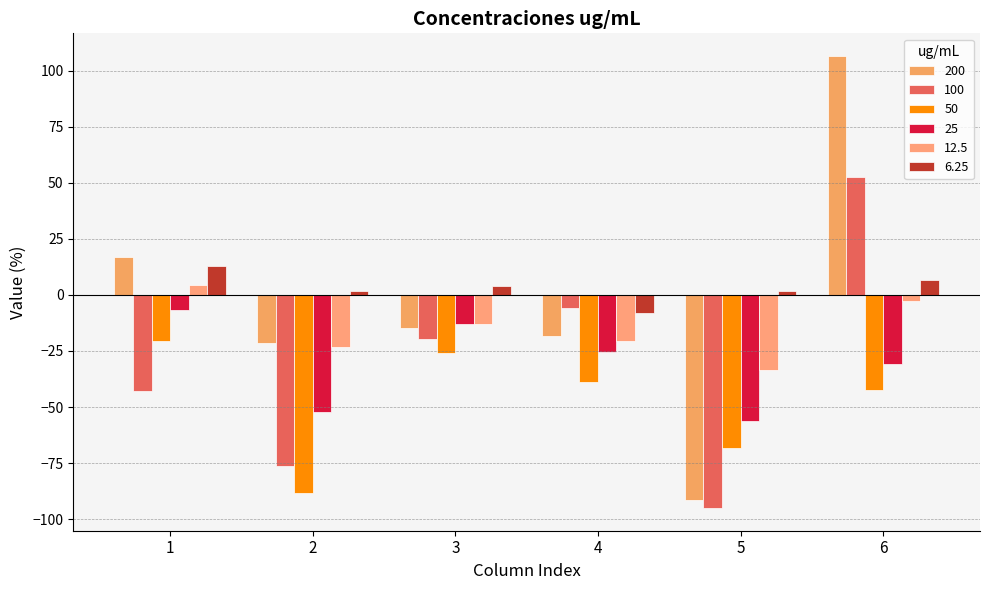

How many positive values does the 100 series have?

1